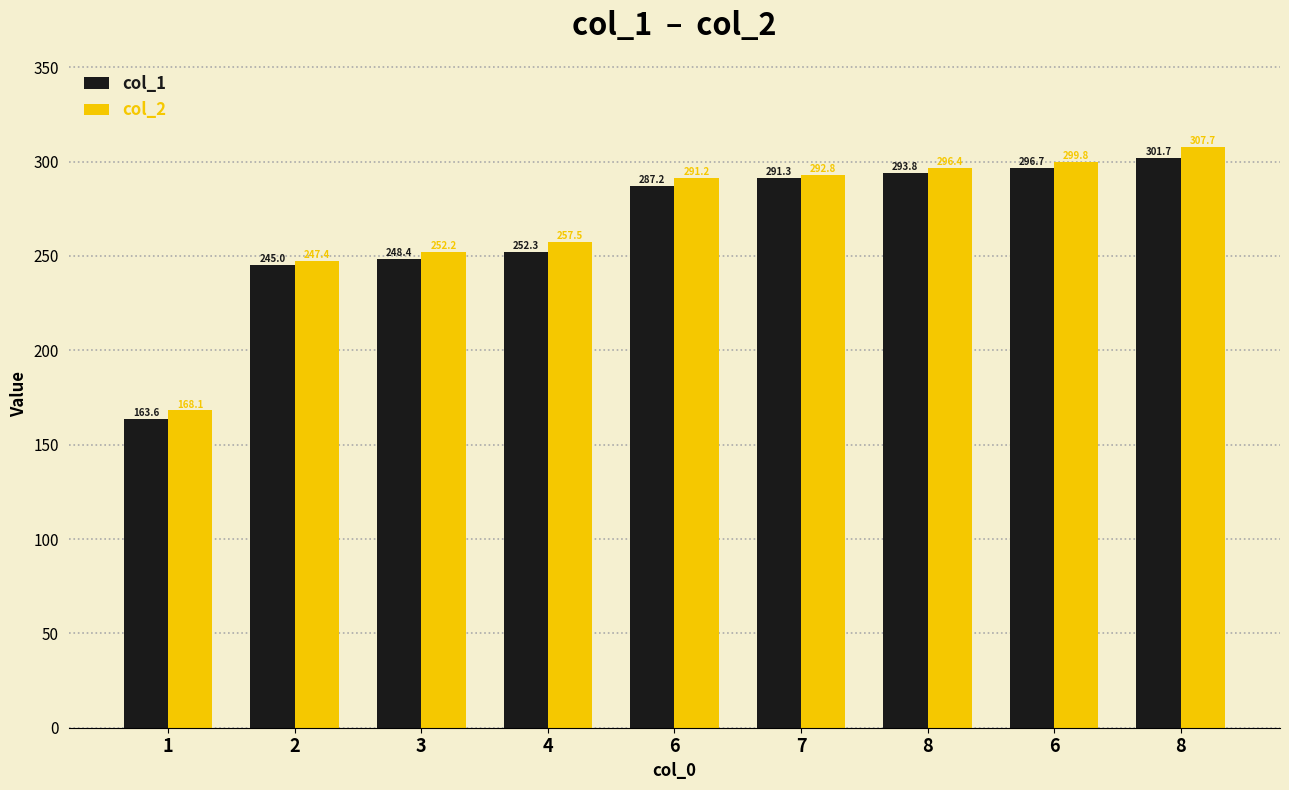

Does the chart contain any negative values?

No